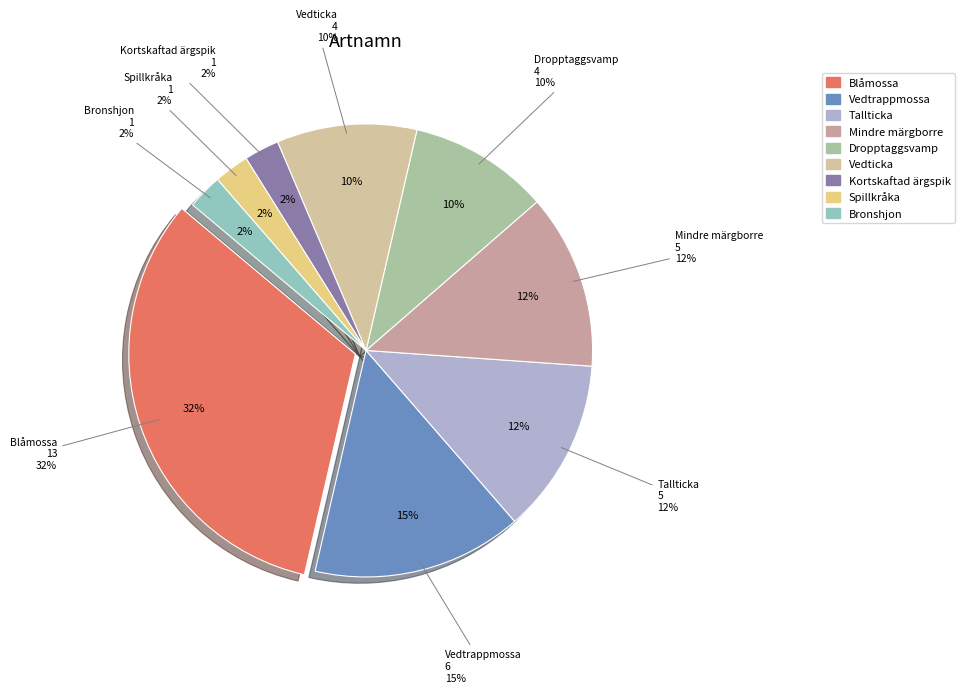

Which slice is the smallest?

Kortskaftad ärgspik